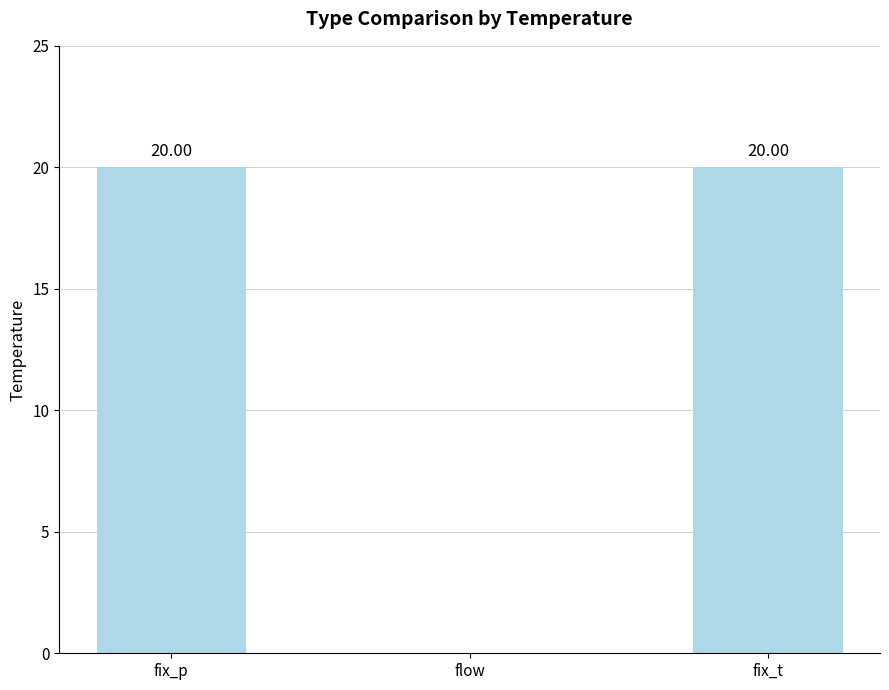

What is the sum of the values at fix_p and flow?

20